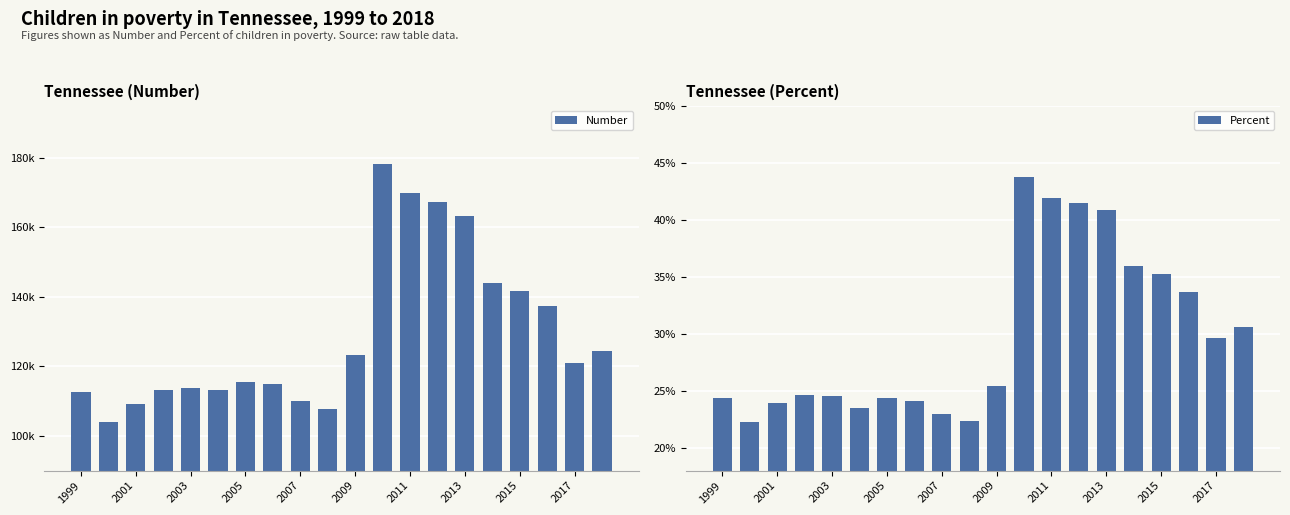

What is the sum of the Percent values at 2005 and 2009?

49.8